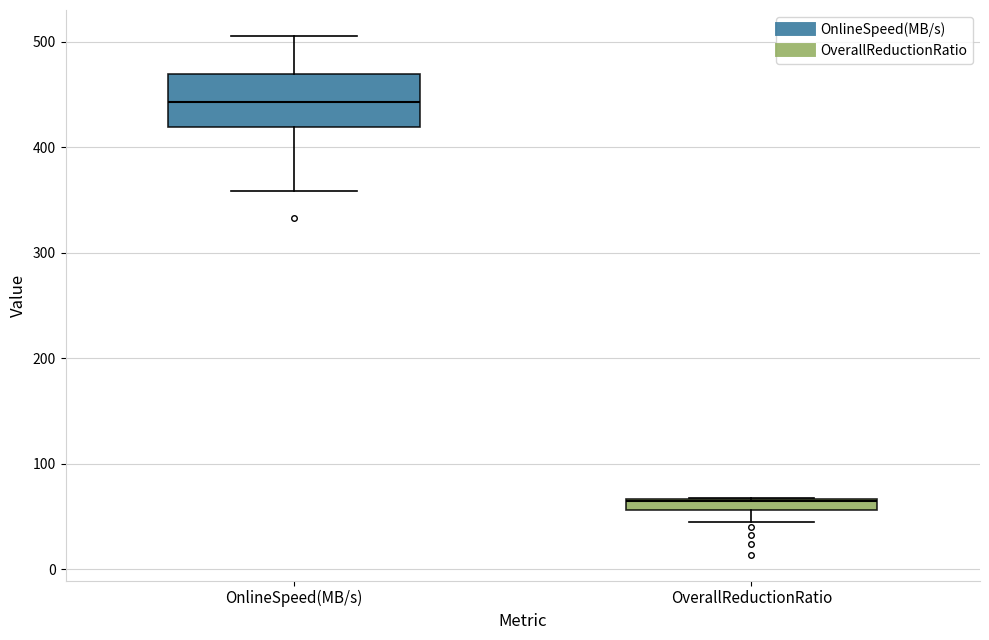

Where does the lower whisker of the box for OverallReductionRatio end on the y-axis? The values are not printed on the chart, so give them approximately, as read against the axis.

40